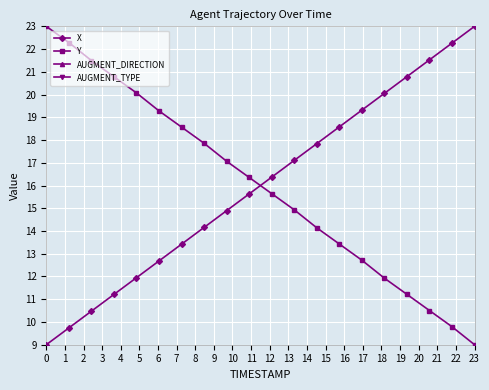

True or false: X has a value of 23.0 at 23.

True